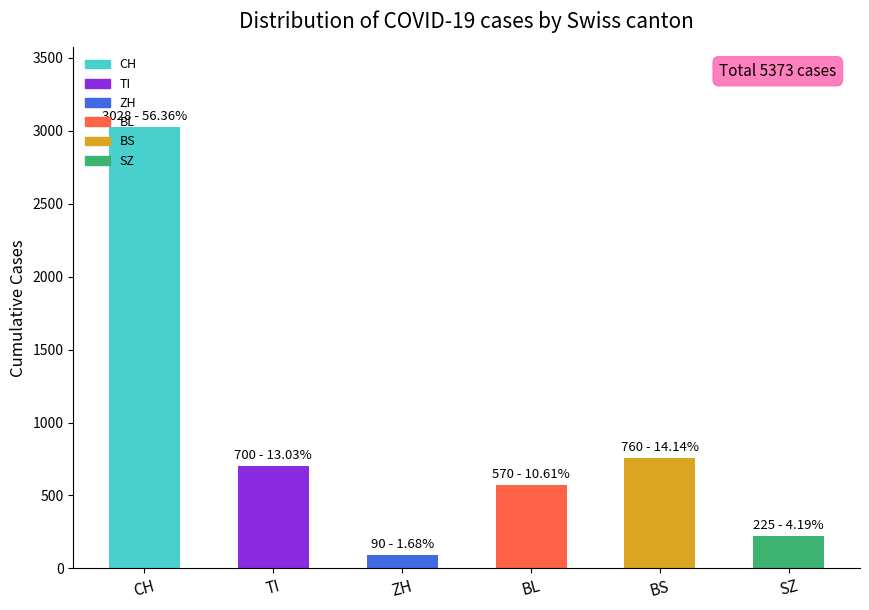

What is the greatest value displayed?

3028